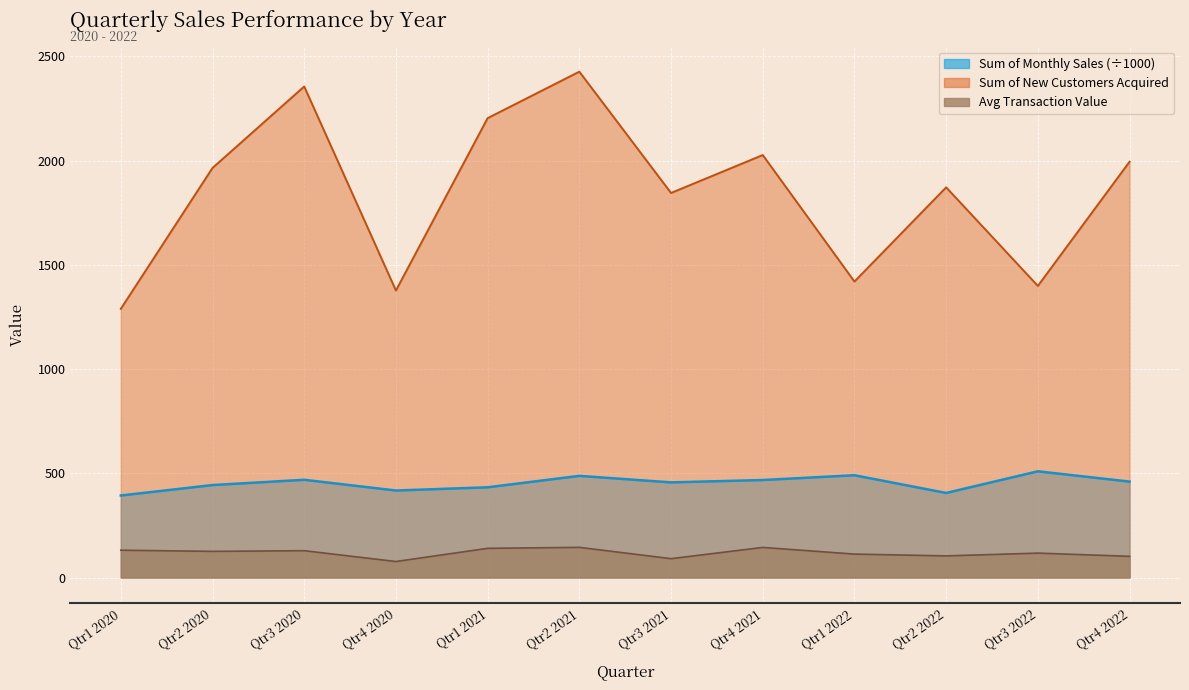

At which label does Avg Transaction Value first exceed 125?

Qtr1 2020